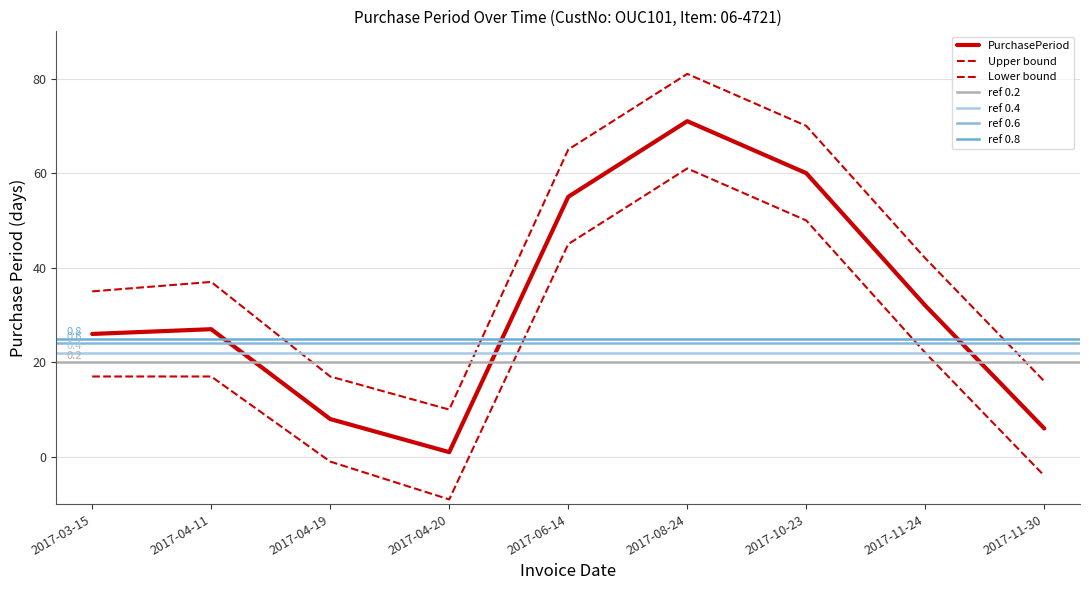

What position from the right is 2017-11-24?

2